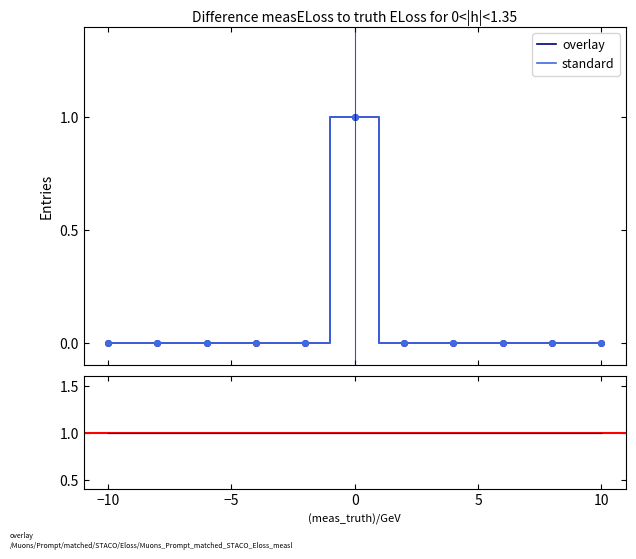

How many lines are shown in the chart?

2